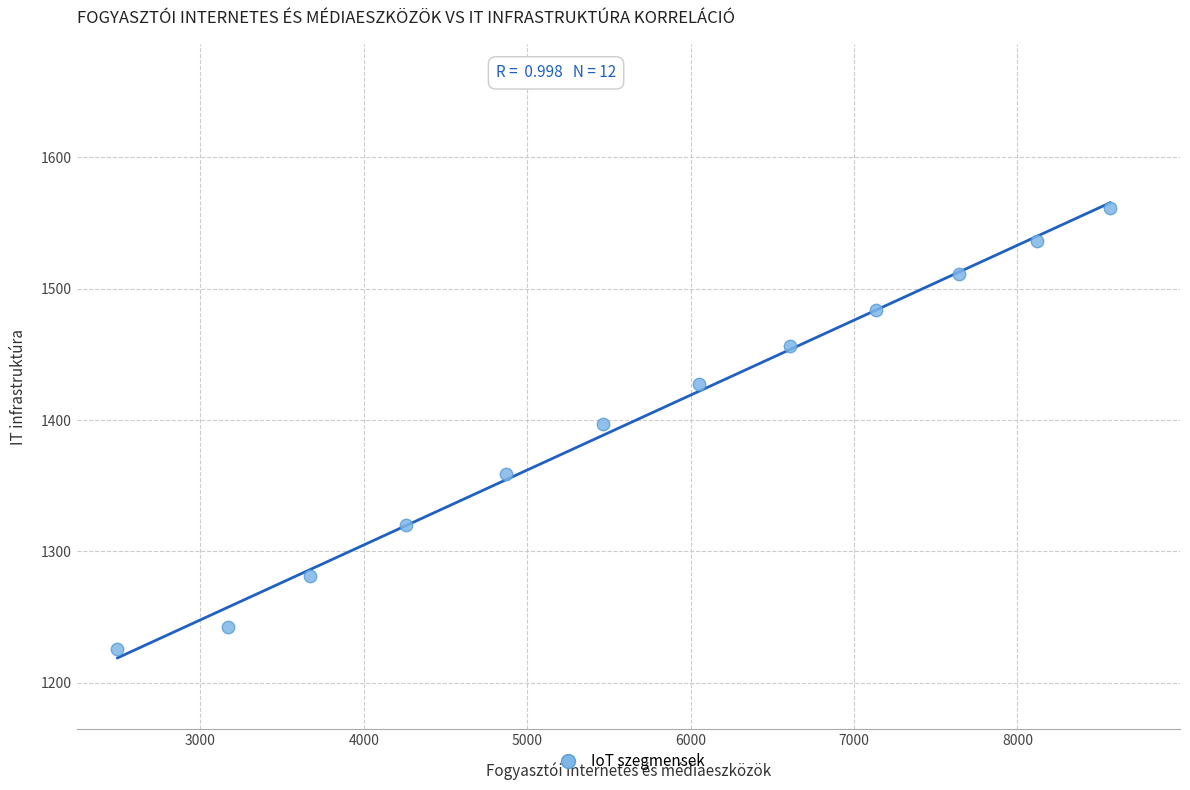

What is the average X value?

5670.9